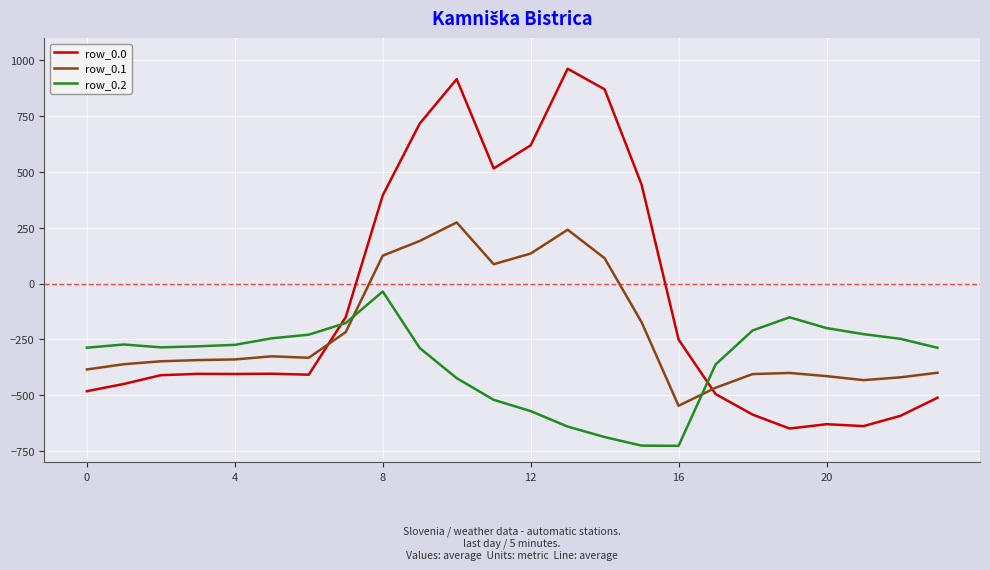

What is the maximum value shown in the chart?

962.7